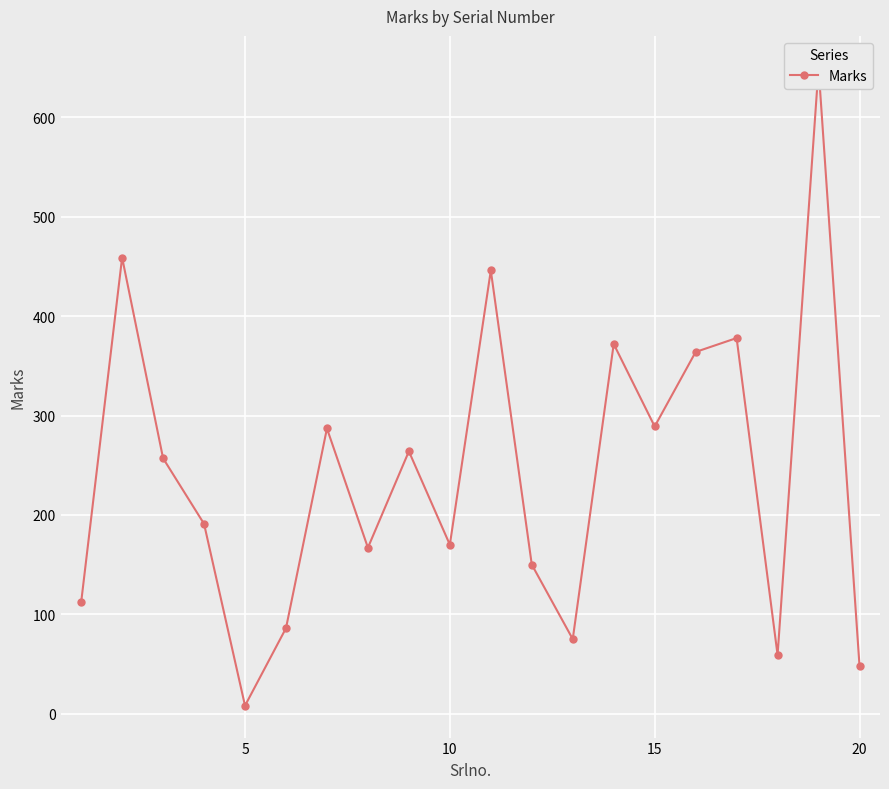

How many lines are shown in the chart?

1